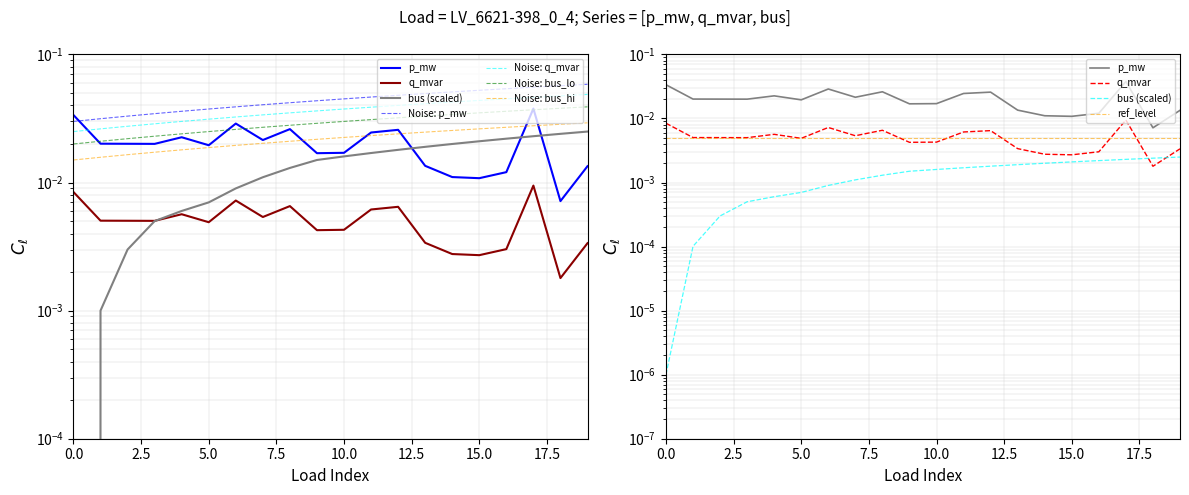

True or false: p_mw and q_mvar cross at least once.

False